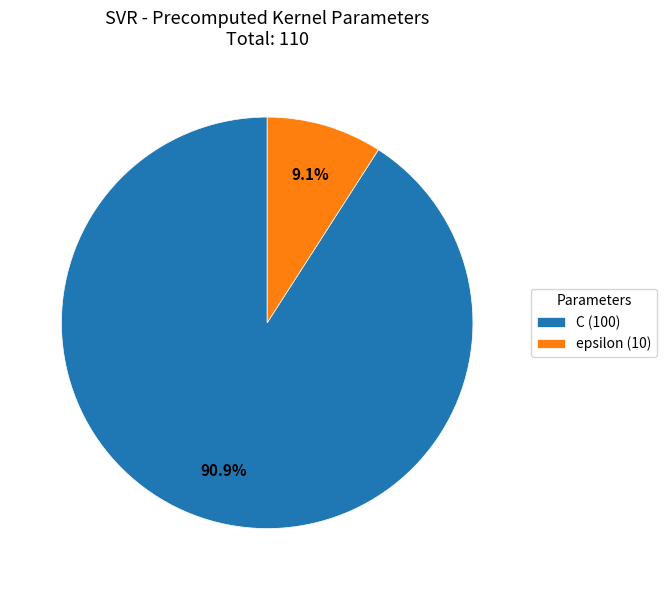

To the nearest percent, what is the combined percentage of C and epsilon?

100%